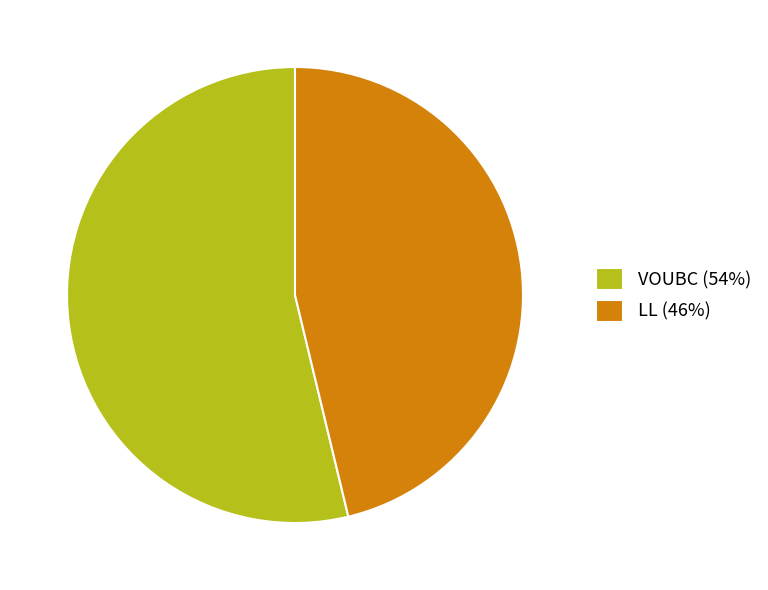

Which has a higher value, LL (46%) or VOUBC (54%)?

VOUBC (54%)